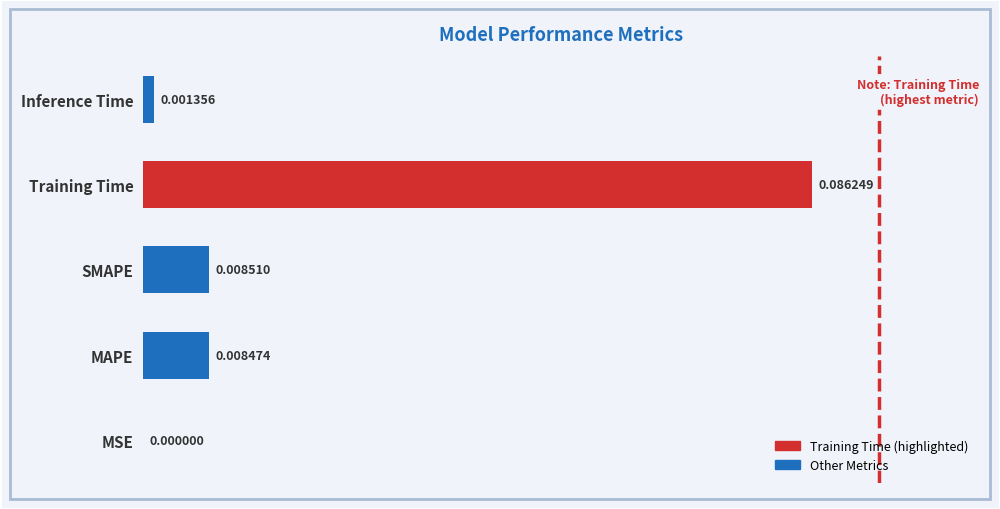

Where is the data nearest to the value 0?

MSE